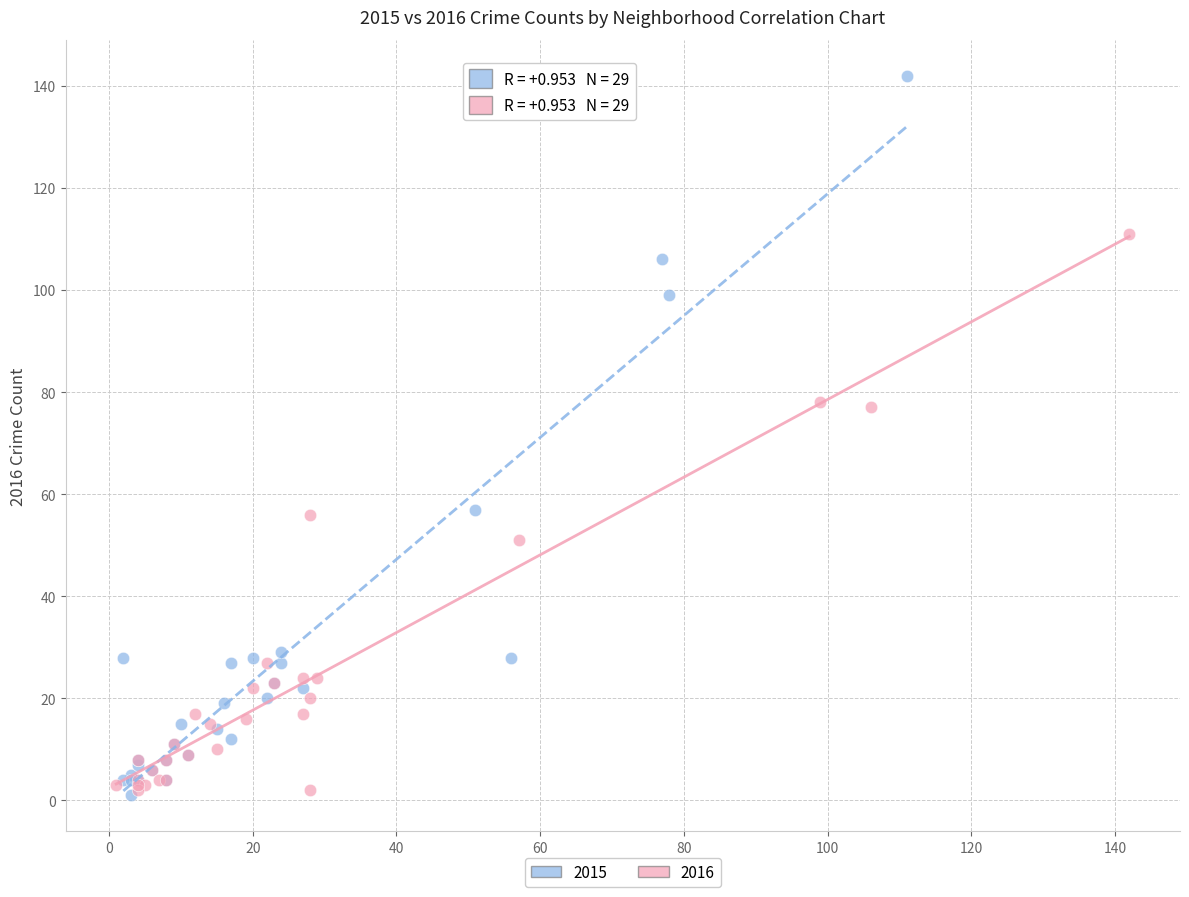

Which series has the largest Y range (max minus min)?

2015